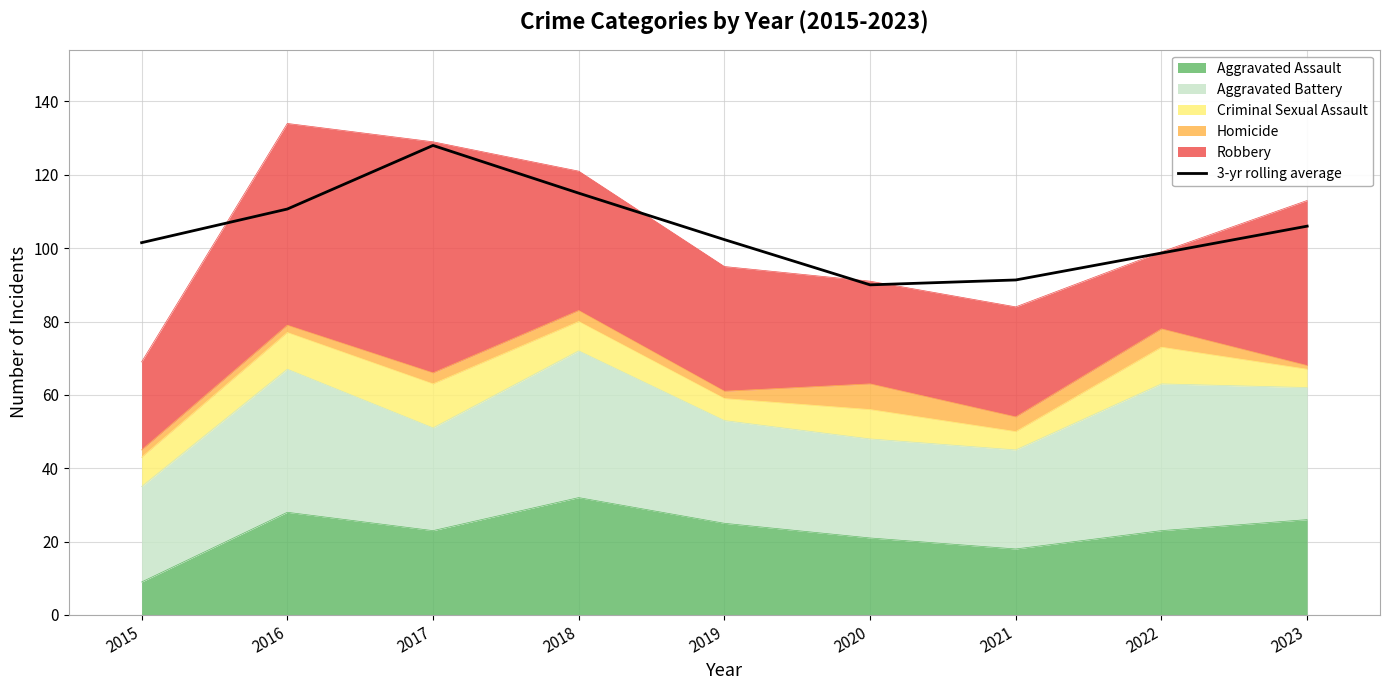

What is the approximate value at 2018?

115.0